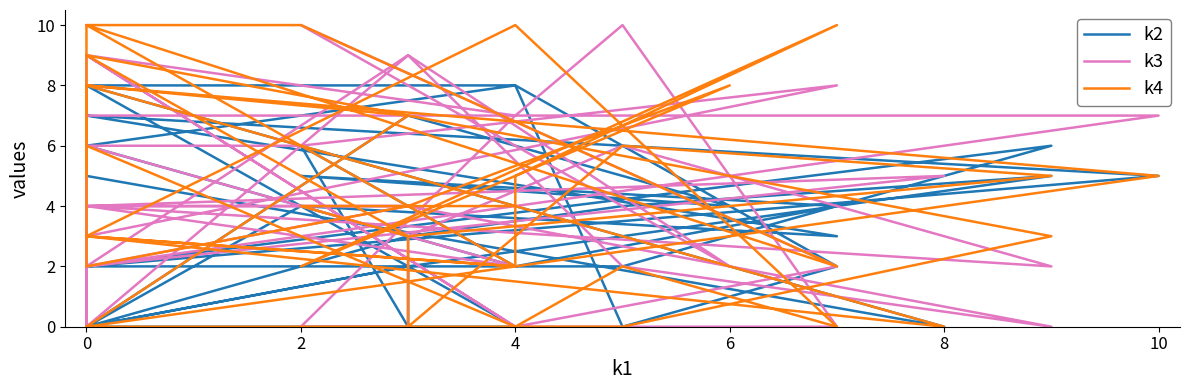

How many values in k4 are above zero?

31